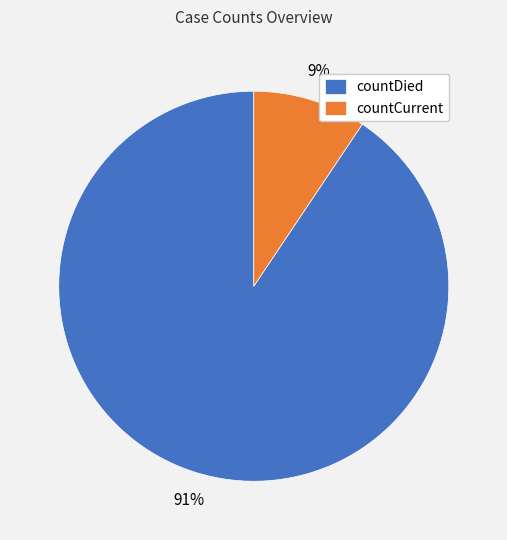

To the nearest percent, what is the average slice percentage?

50%